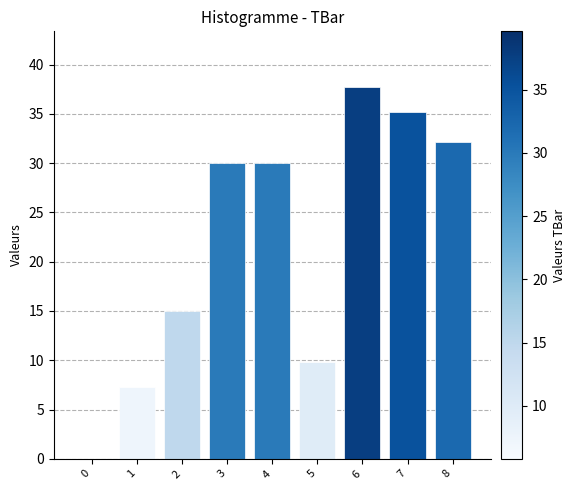

Read the value at 2.

15.0